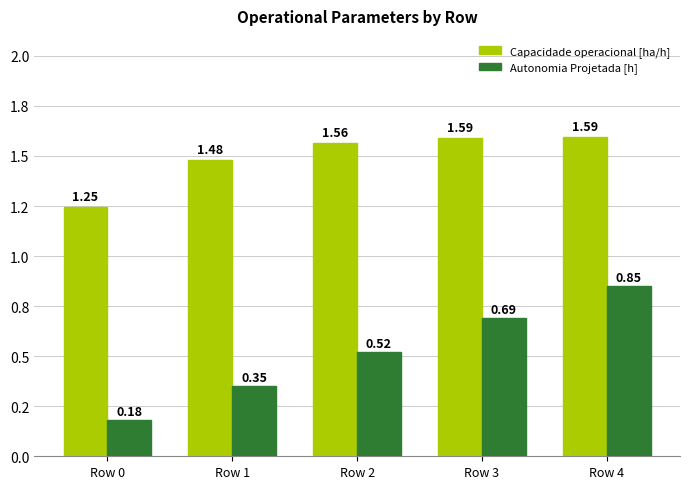

Does the chart contain stacked bars?

No